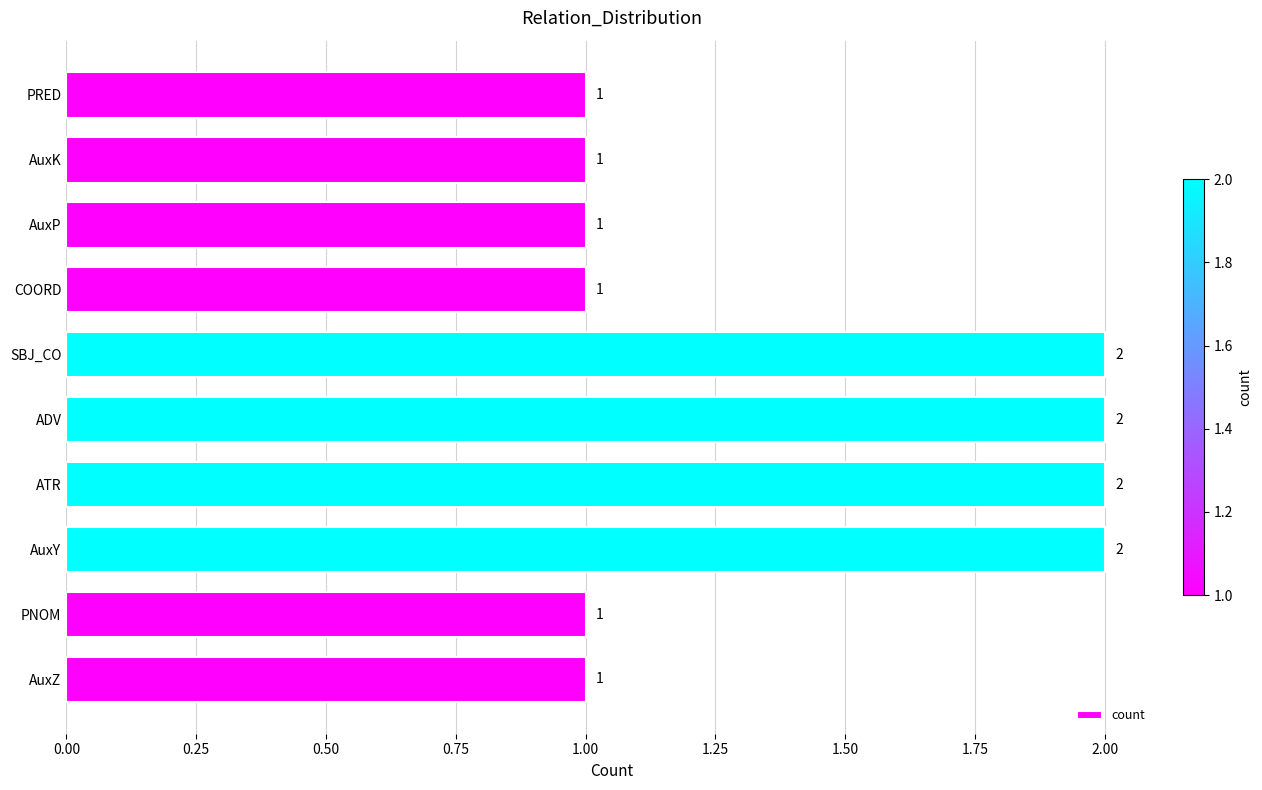

Which has a higher value, AuxZ or AuxY?

AuxY